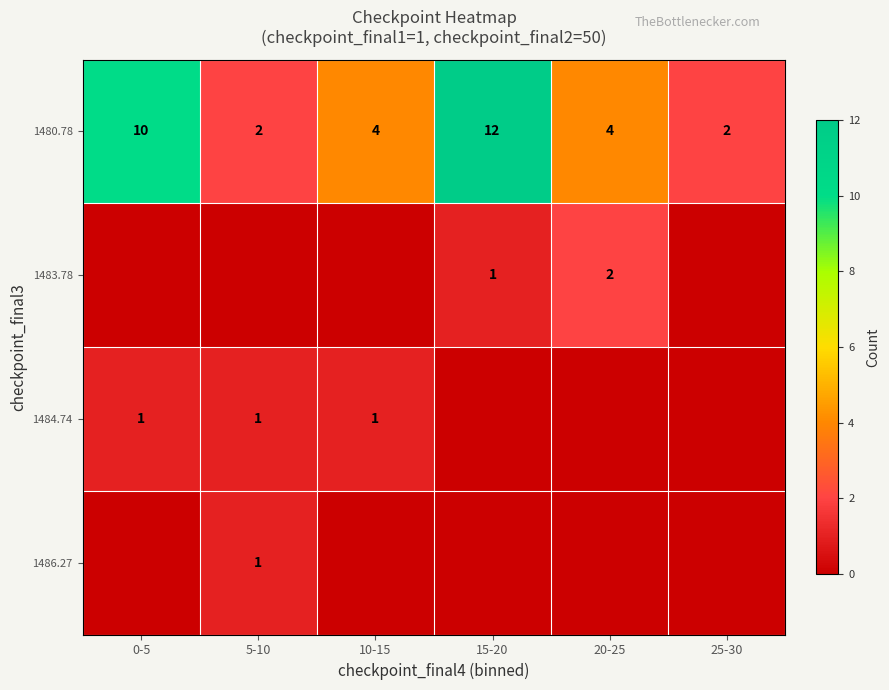

The value of 1484.74 at 10-15 is 1. True or false?

True